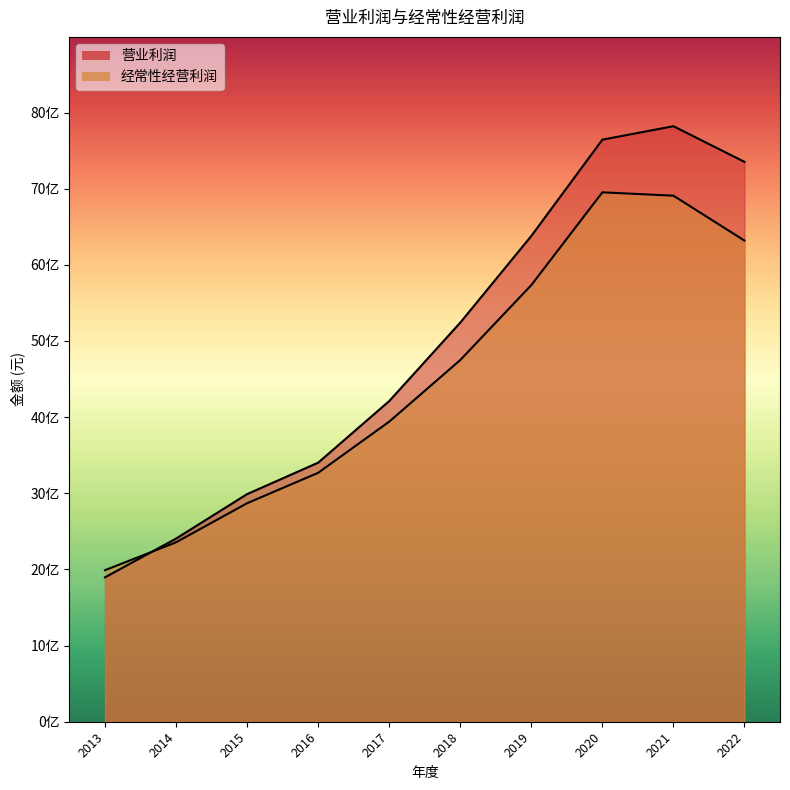

Is it true that 营业利润 equals 2989140255.9 at 2015?

True